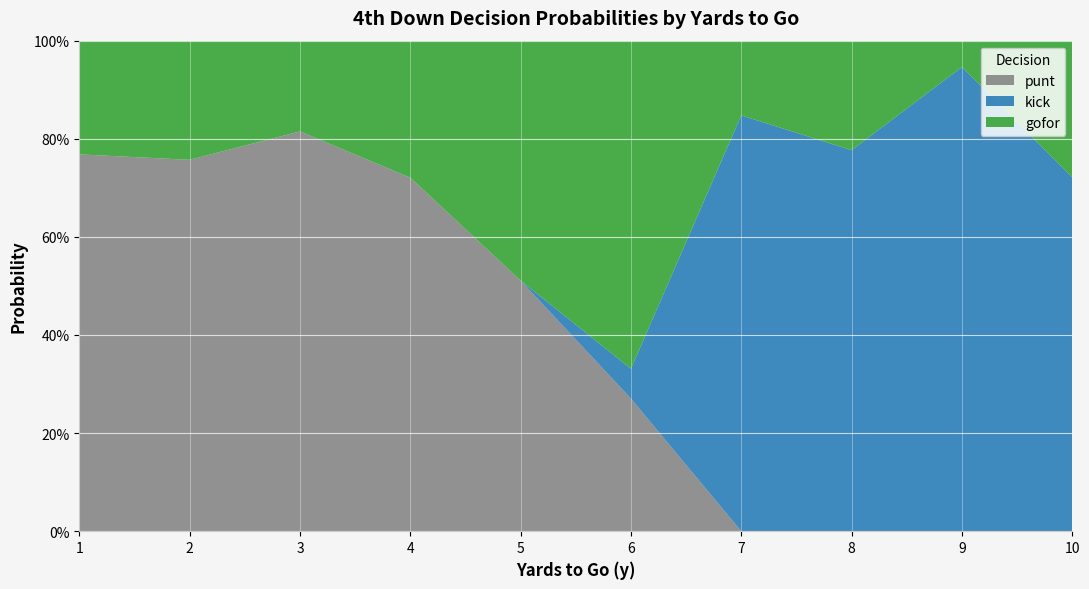

What are all the series names shown in the legend?

punt, kick, gofor